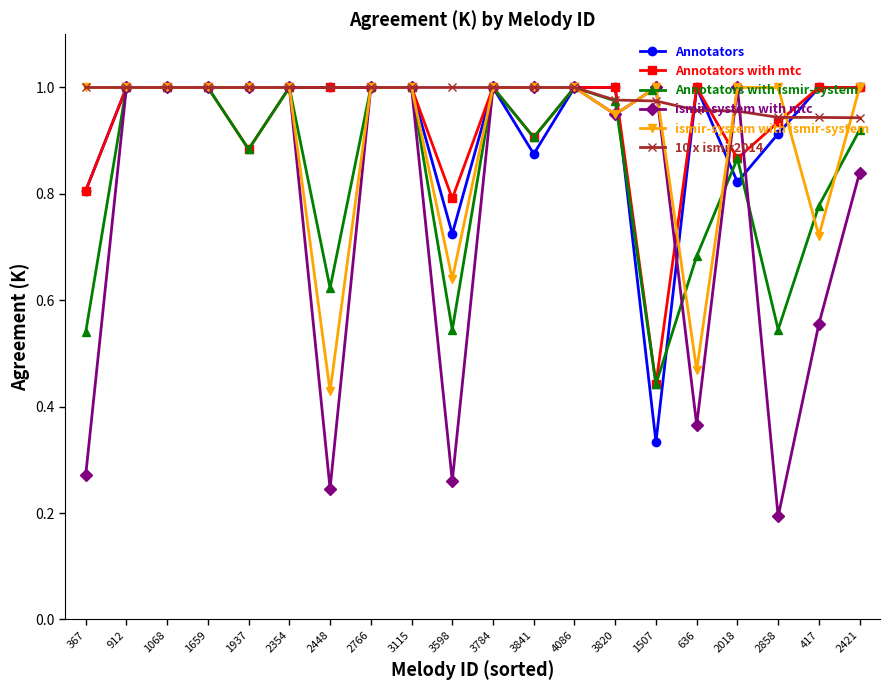

Rank the series at 3598 from lowest to highest value.

ismir-system with mtc, Annotators with ismir-system, ismir-system with ismir-system, Annotators, Annotators with mtc, 10 x ismir2014